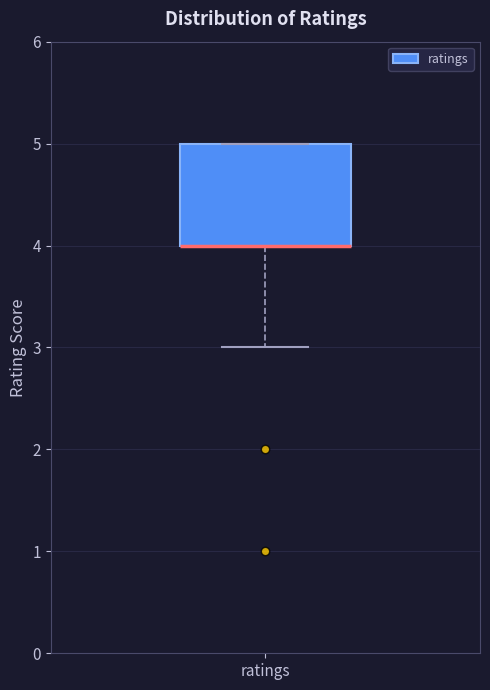

Where does the lower whisker of the box for ratings end on the y-axis? The values are not printed on the chart, so give them approximately, as read against the axis.

3